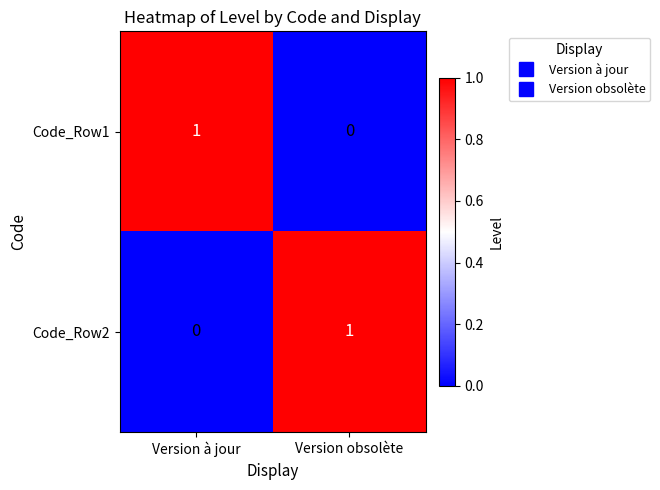

Is the value of Code_Row2 at Version à jour greater than the value of Code_Row1 at Version à jour?

No